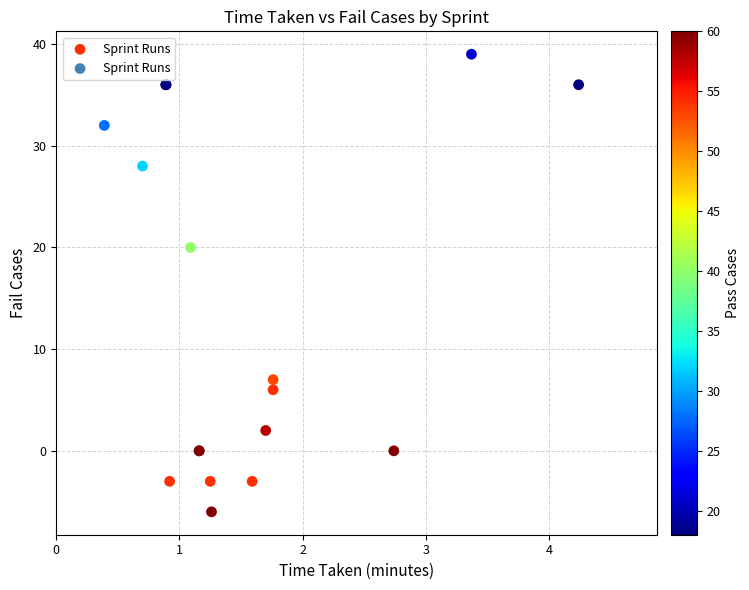

What Y value in the scatter plot is closest to 16?

20